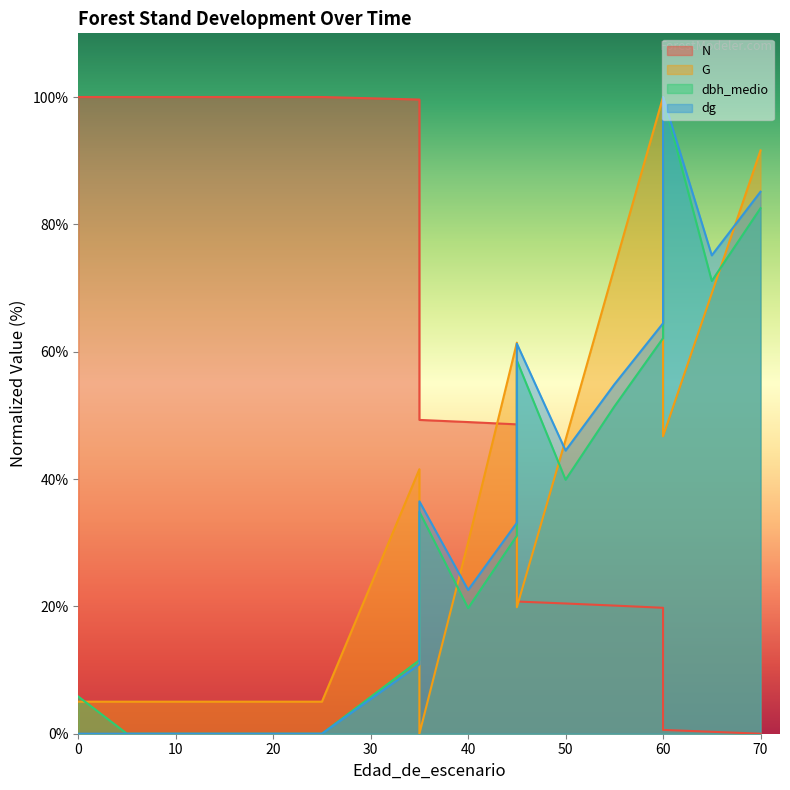

At which label is dg closest to 50?

55